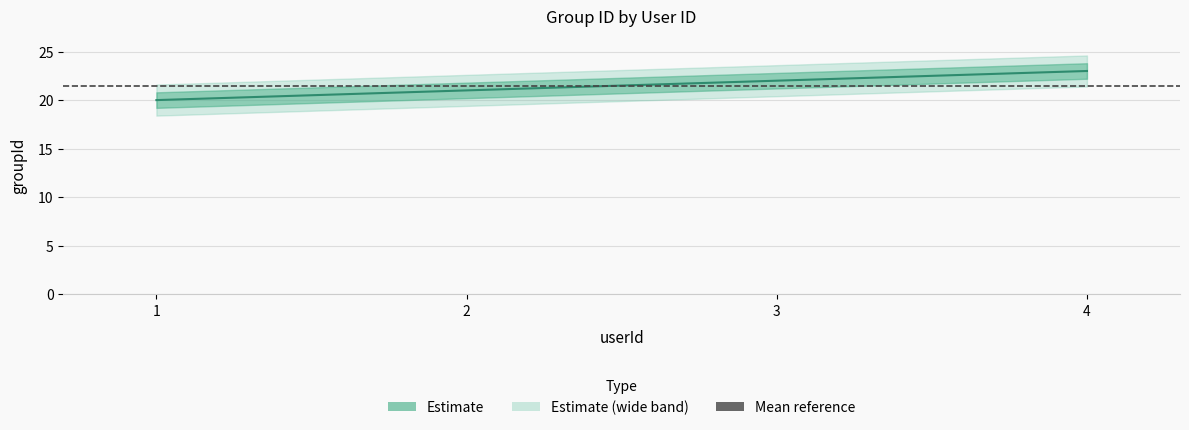

True or false: the data shows 20 at 1.

True